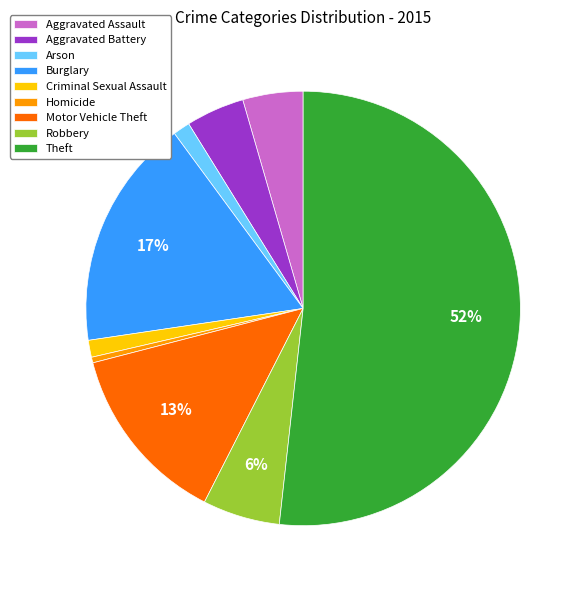

What is the ratio of the value at Arson to the value at Motor Vehicle Theft?

0.1